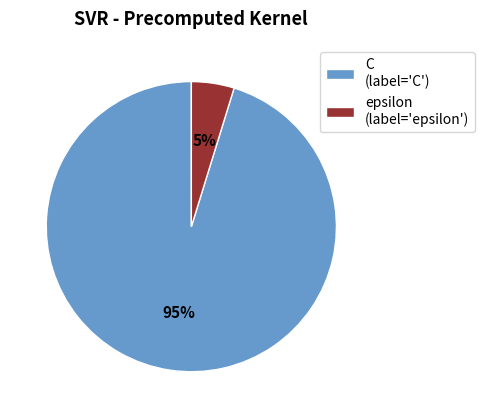

Does epsilon represent more than half of the total?

No